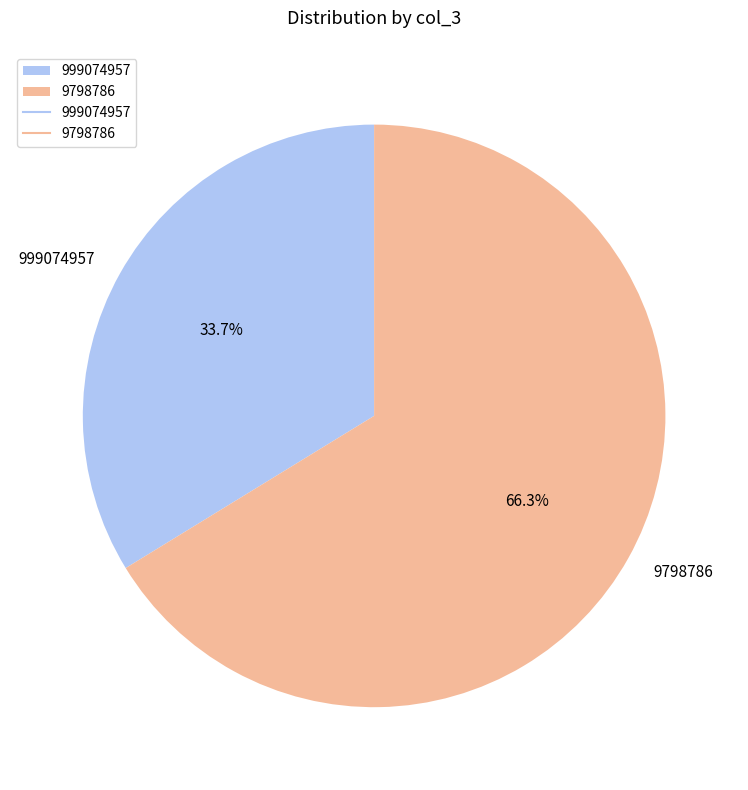

Combined, do 9798786 and 999074957 account for over 50%?

Yes